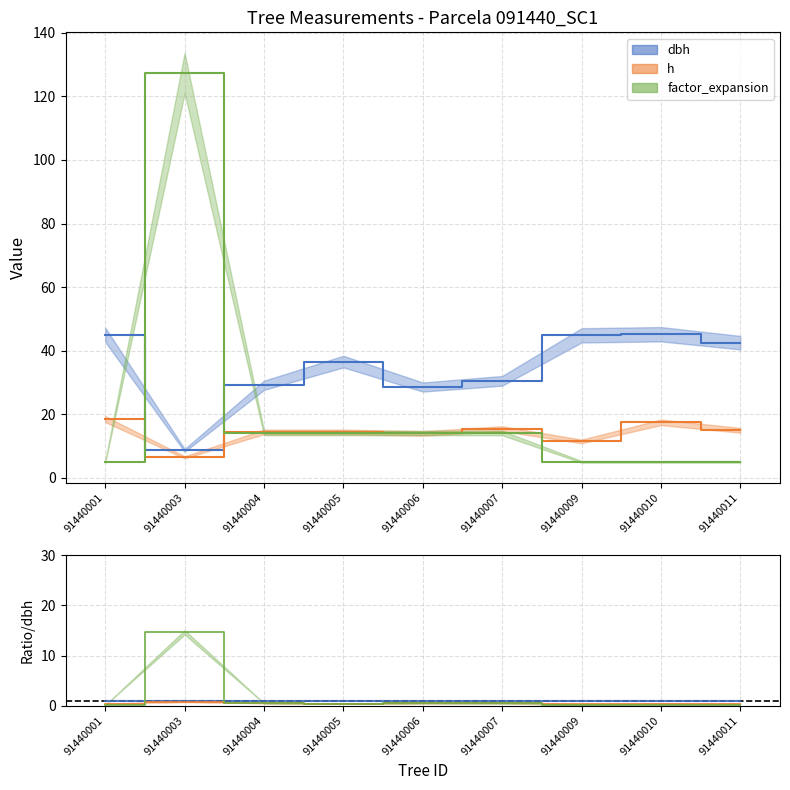

Where is the first local maximum for h?

91440007